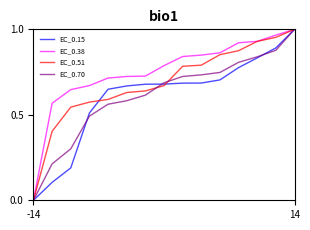

True or false: EC_0.70 and EC_0.38 intersect in this chart.

False